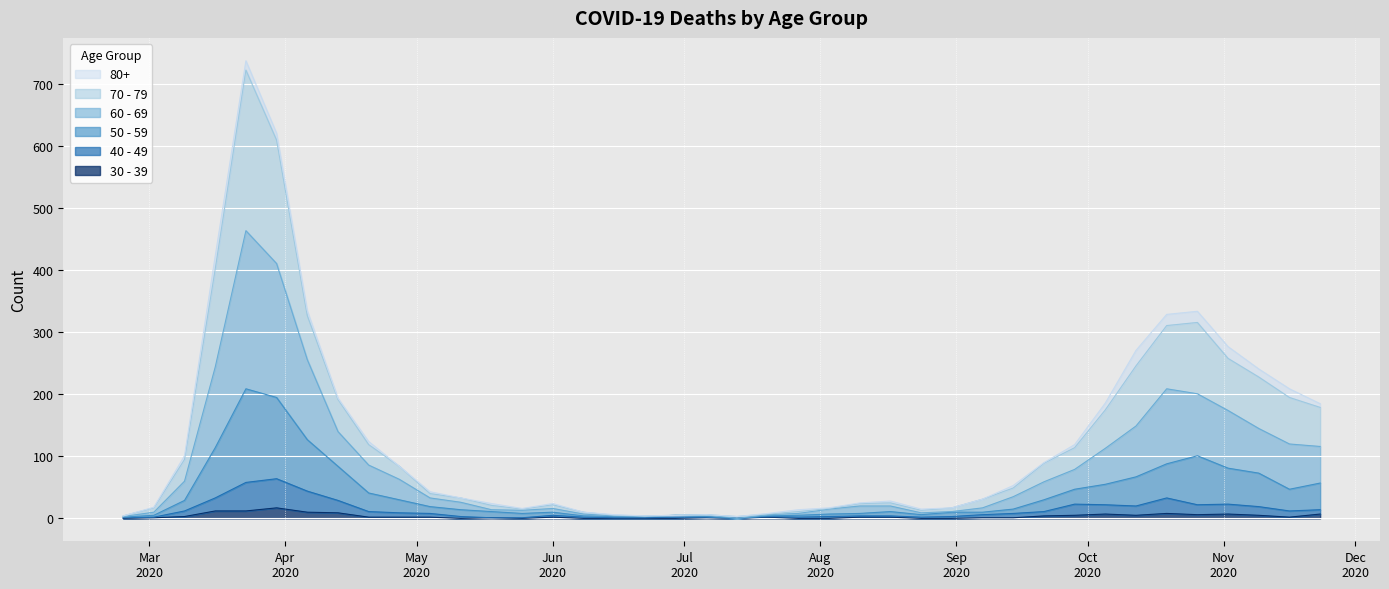

How many interior local peaks does the 30 - 39 series have?

8